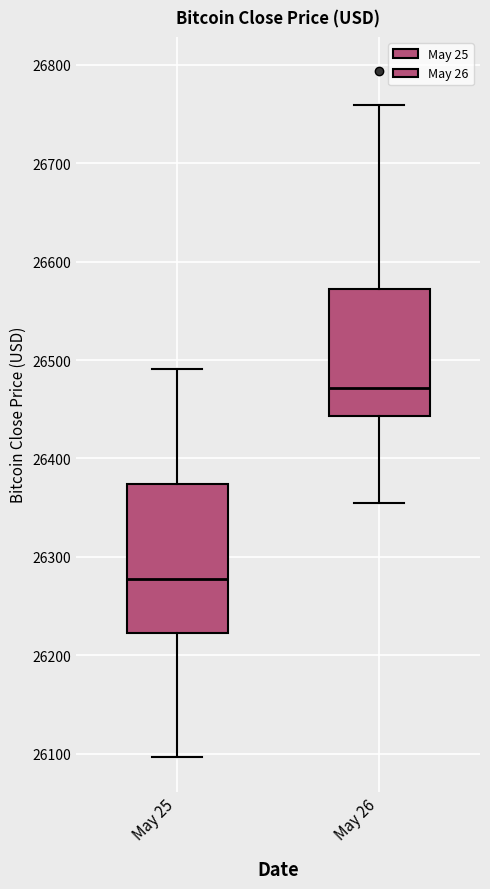

Which box has the highest median line?

May 26